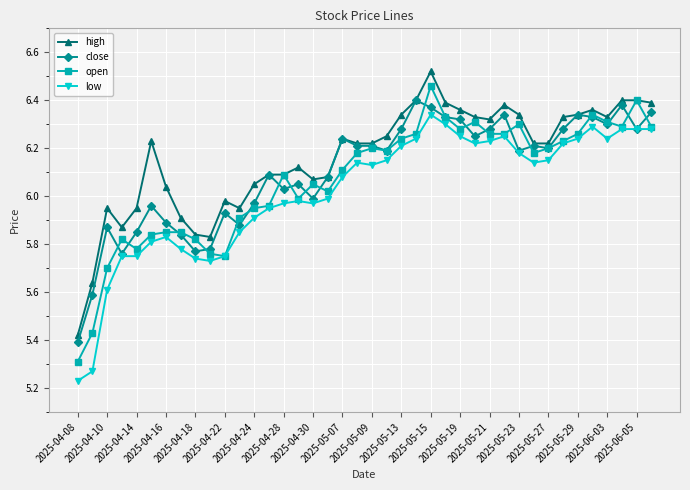

True or false: high and low intersect in this chart.

False